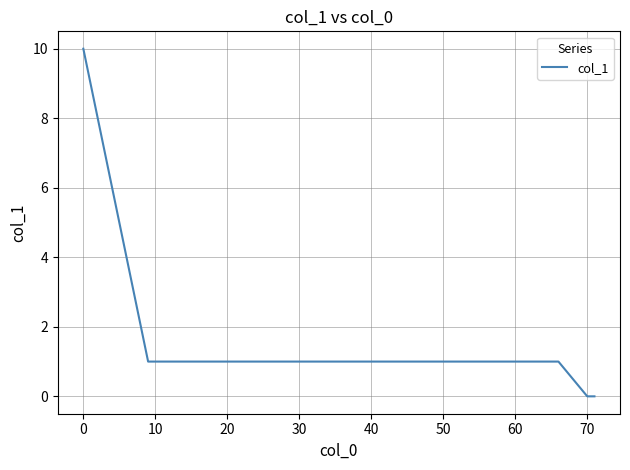

Reading left to right, what are all the values shown in this chart?

10	1	1	1	1	1	1	1	1	1	1	0	0